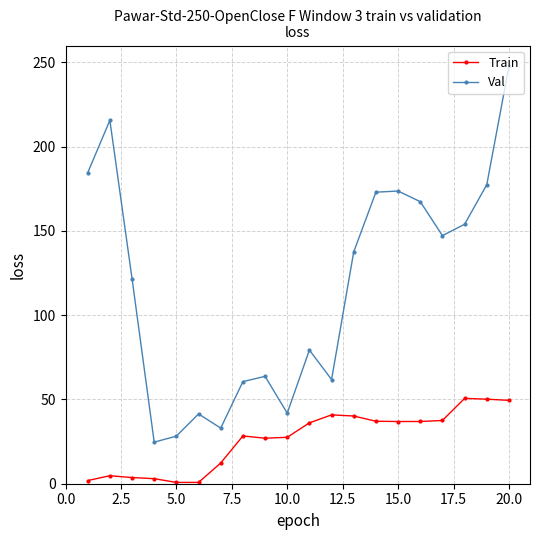

At how many categories does at least one series exceed 224?

1